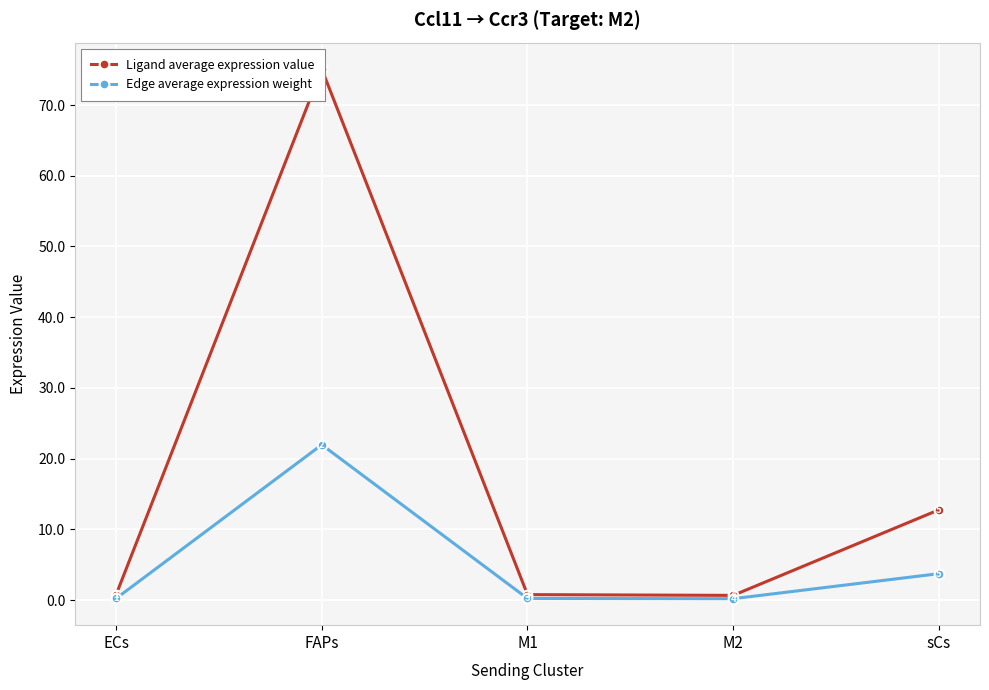

Reading right to left, transcribe all the data shown in this chart.

Ligand average expression value: 12.8	0.7	0.8	75.1	0.8
Edge average expression weight: 3.7	0.2	0.2	22.0	0.2